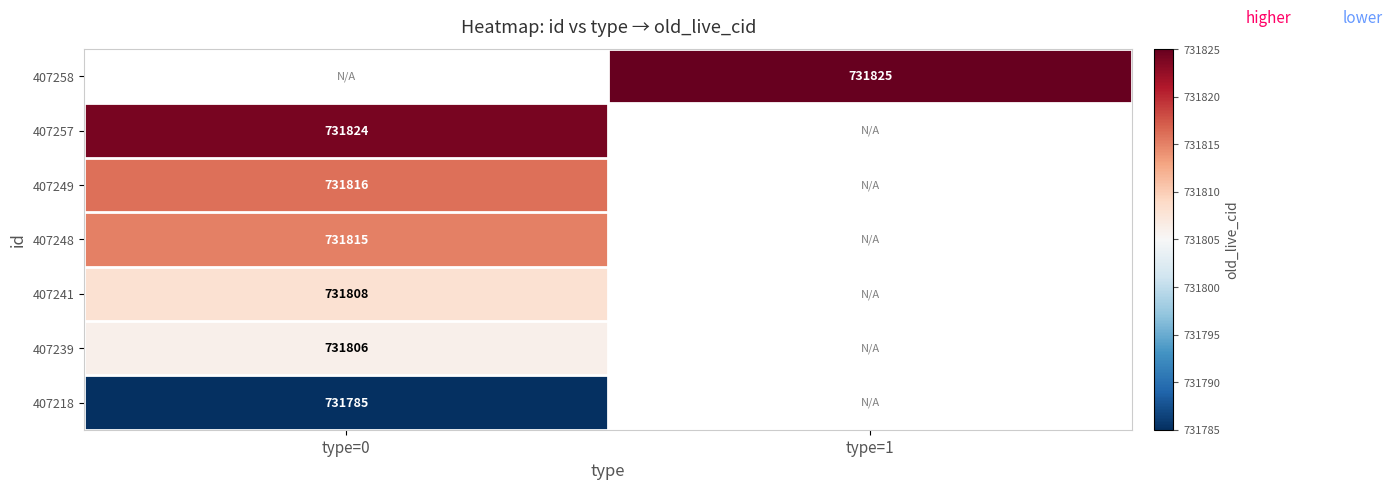

True or false: 407241 has a value of 731808 at type=0.

True